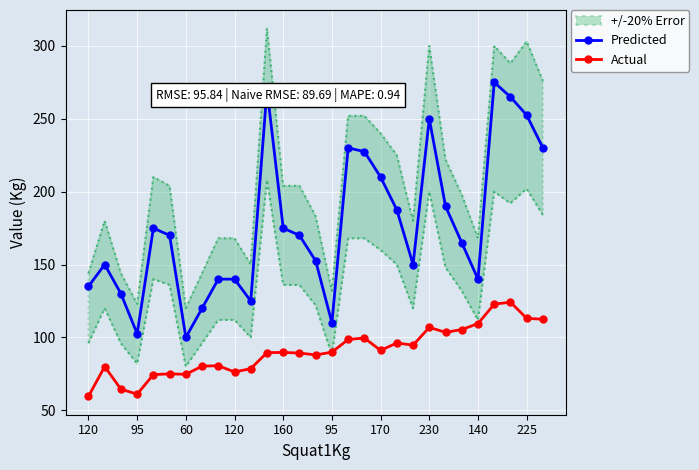

What is the difference between the maximum and second lowest values in the Actual series?

63.1